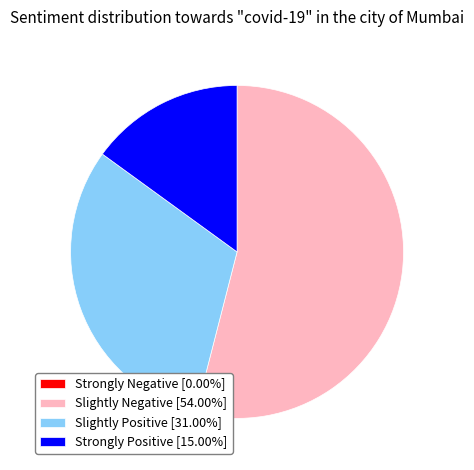

Do Slightly Positive [31.00%] and Strongly Positive [15.00%] together represent more than half of the pie?

No